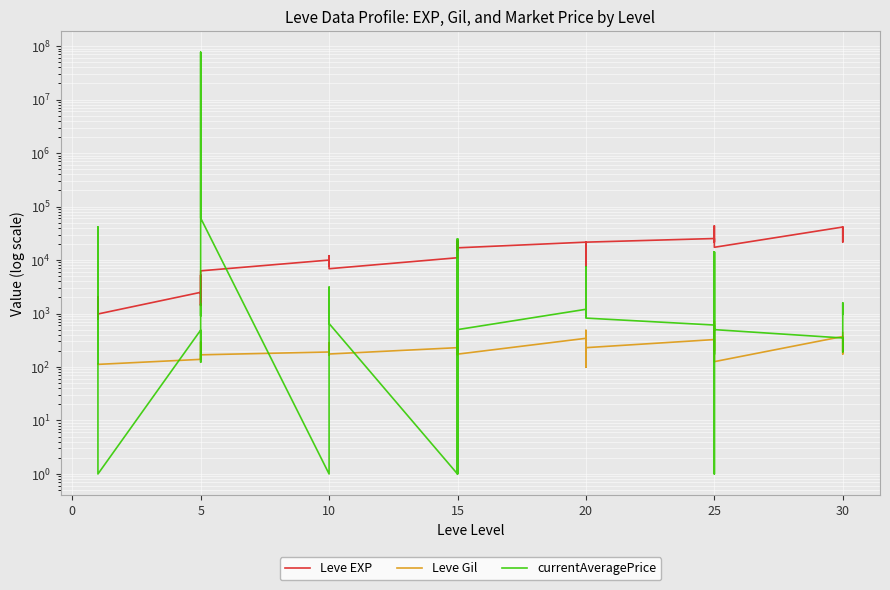

How many lines are shown in the chart?

3